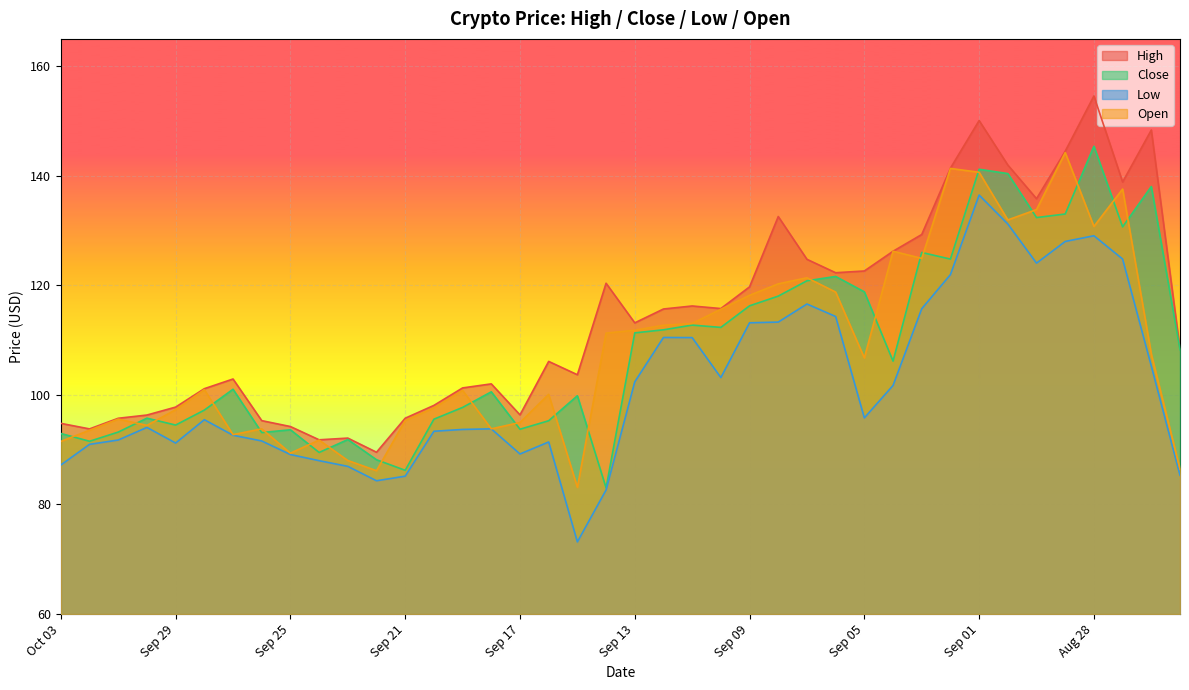

Between Sep 19 and Sep 06, which series saw the biggest shift?

Close